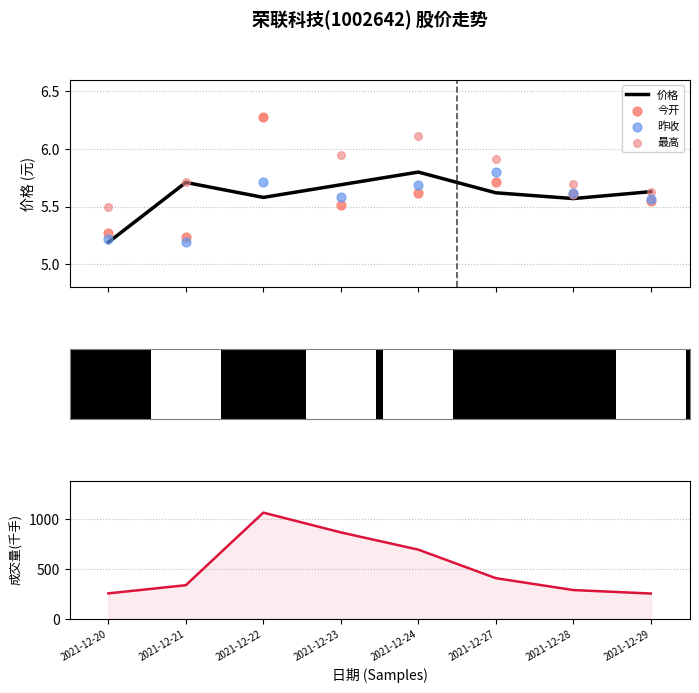

Which series reaches the minimum Y coordinate?

价格